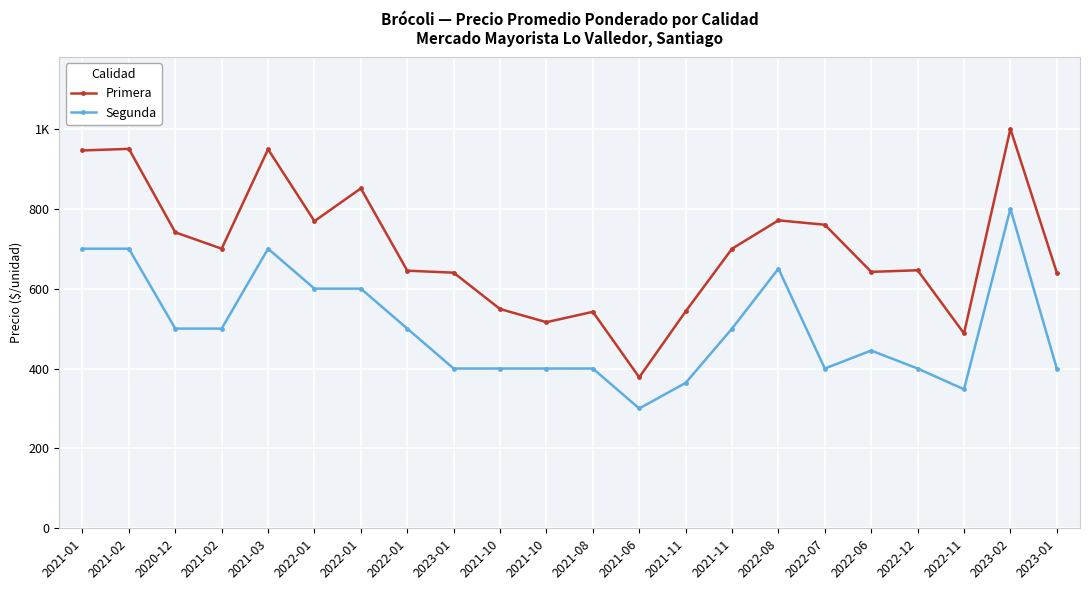

Does the chart have visible grid lines?

Yes